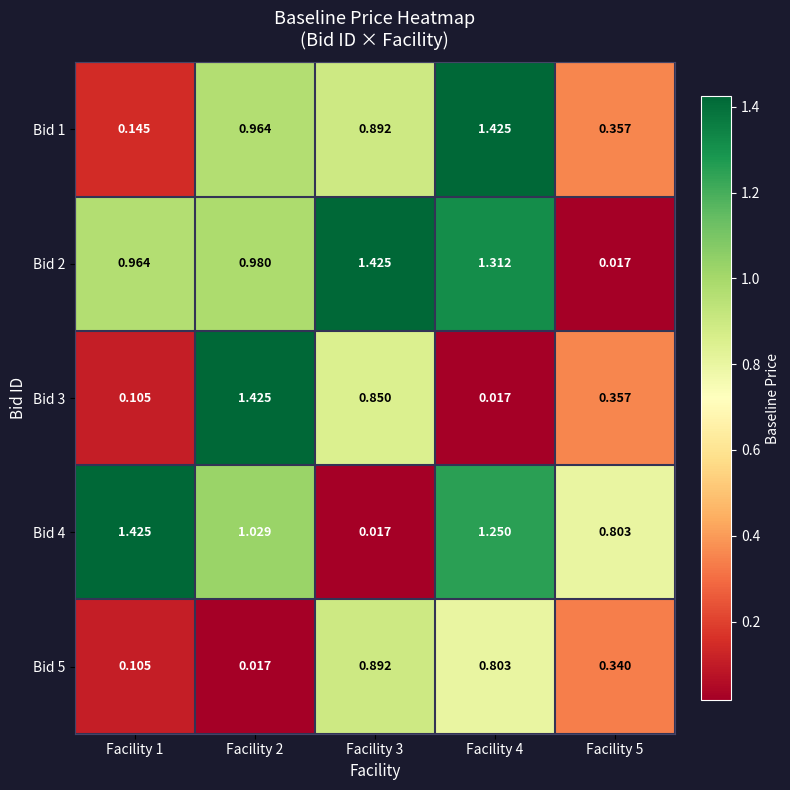

Is the value of Bid 5 at Facility 3 greater than the value of Bid 3 at Facility 3?

Yes